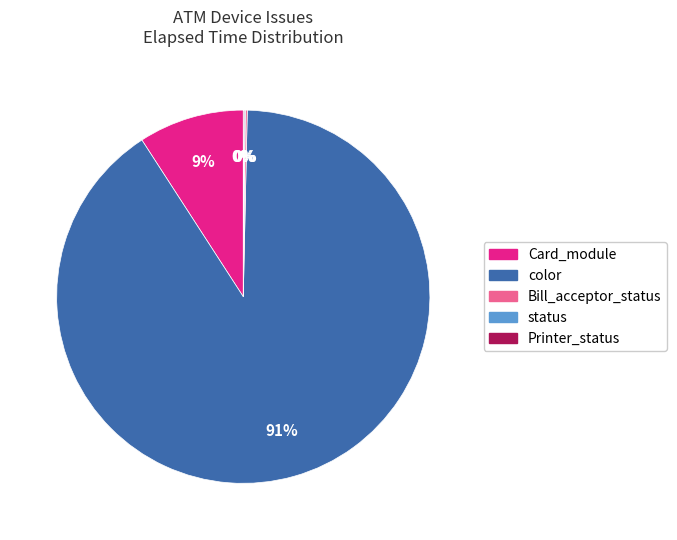

Does any single category account for the majority?

Yes